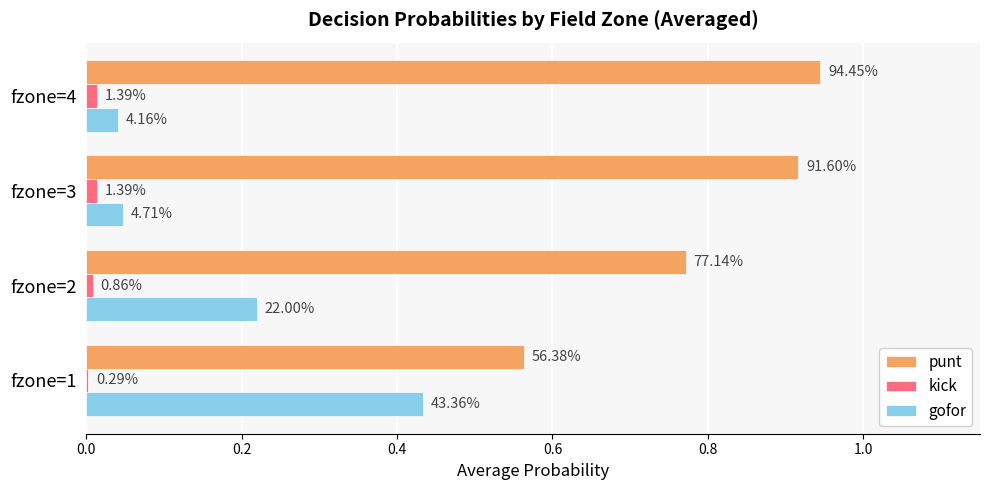

What are all the series names shown in the legend?

punt, kick, gofor